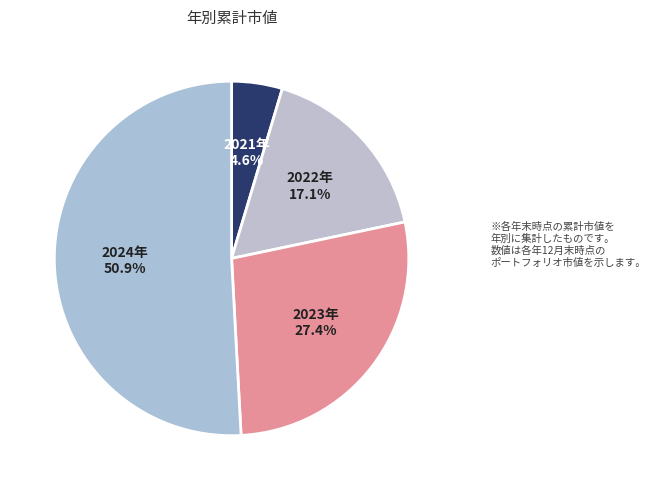

Is there a majority slice in this chart?

Yes